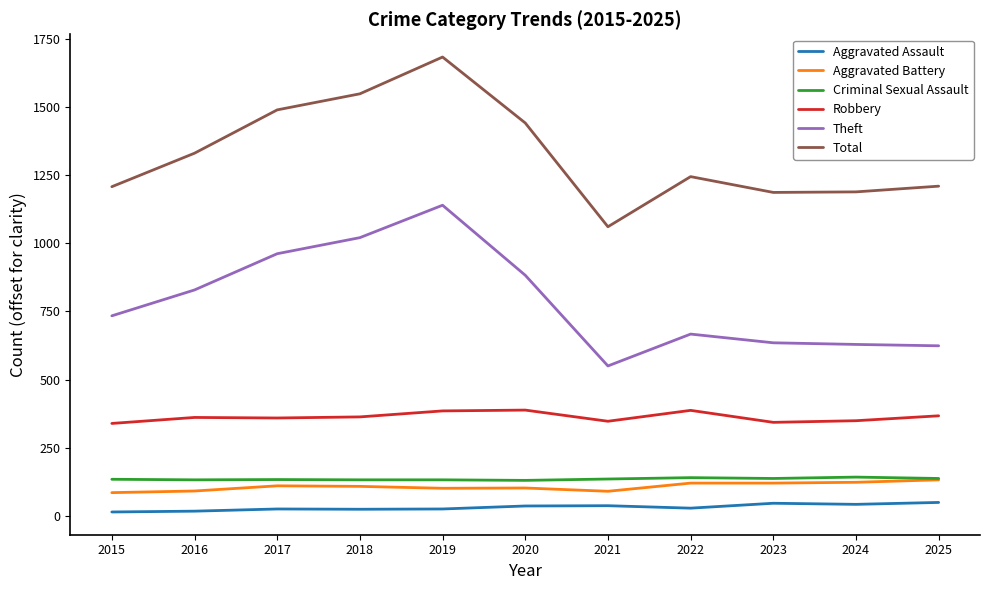

True or false: Aggravated Battery and Robbery cross at least once.

False